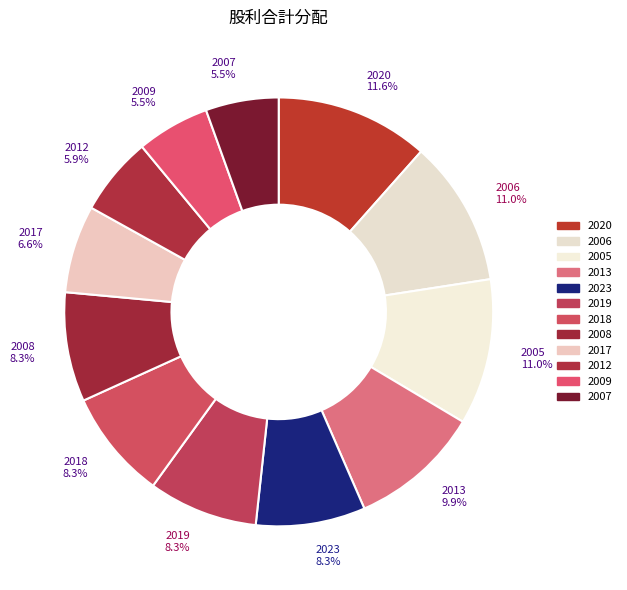

To the nearest percent, what is the difference between the 2019 and 2017 slice percentages?

2%